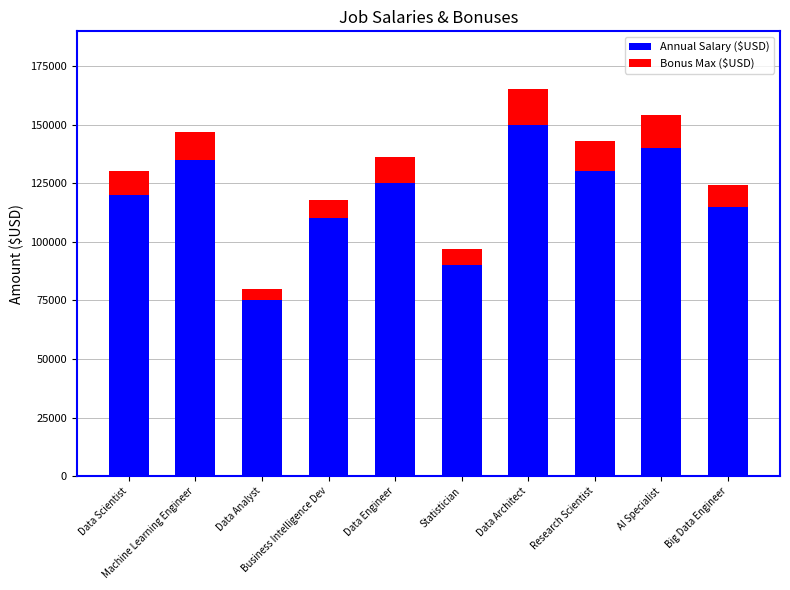

What is the maximum value for Annual Salary ($USD)?

150000